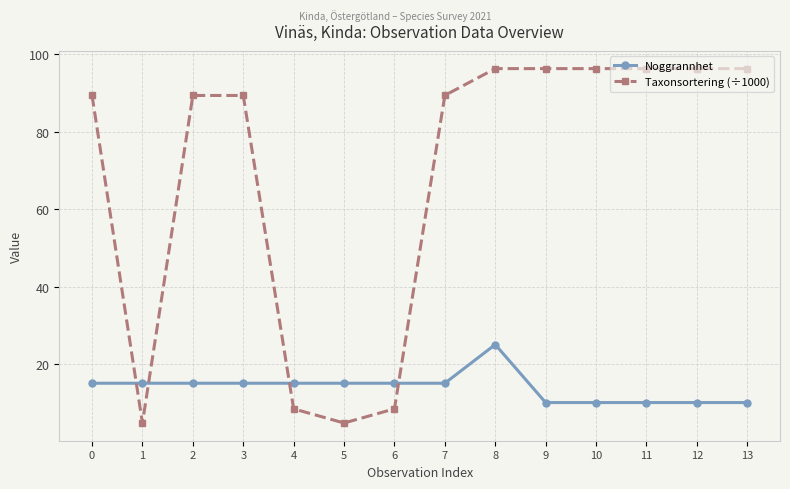

Between which two adjacent categories do Taxonsortering (÷1000) and Noggrannhet first intersect?

0 and 1